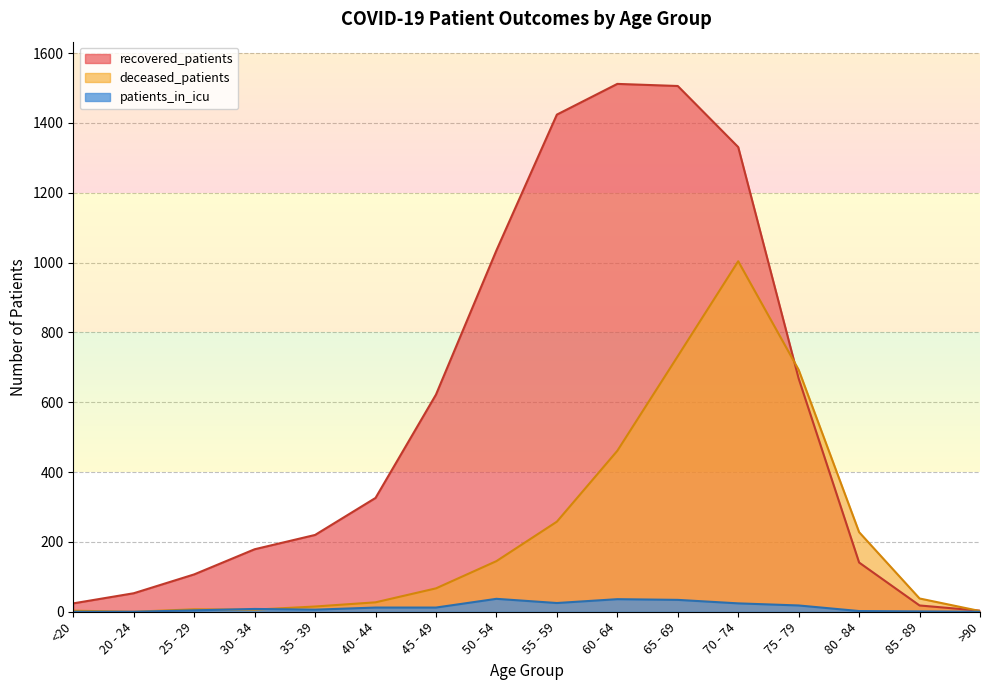

Where is the first local maximum for deceased_patients?

25 - 29